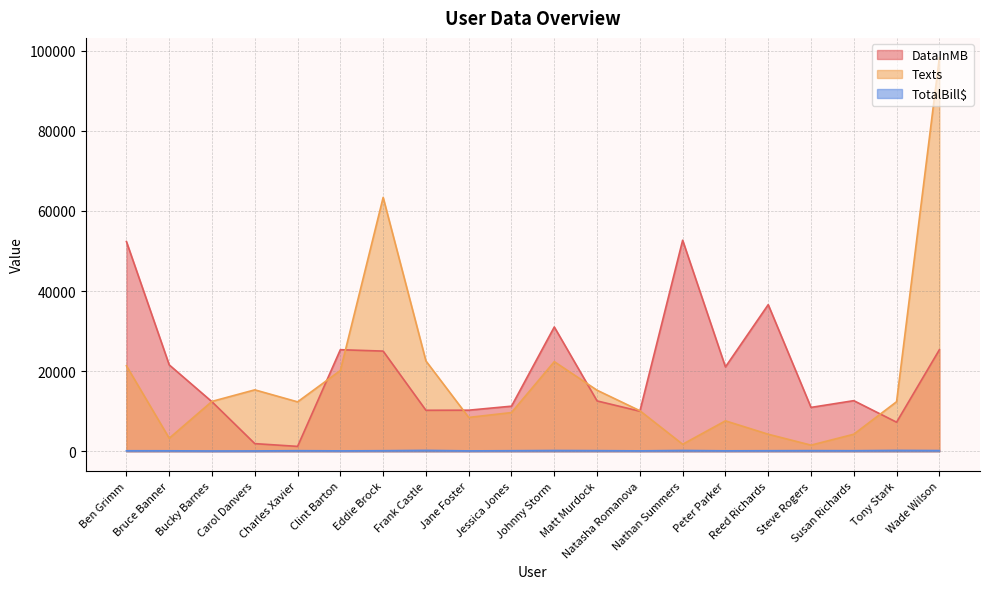

How many lines are shown in the chart?

3